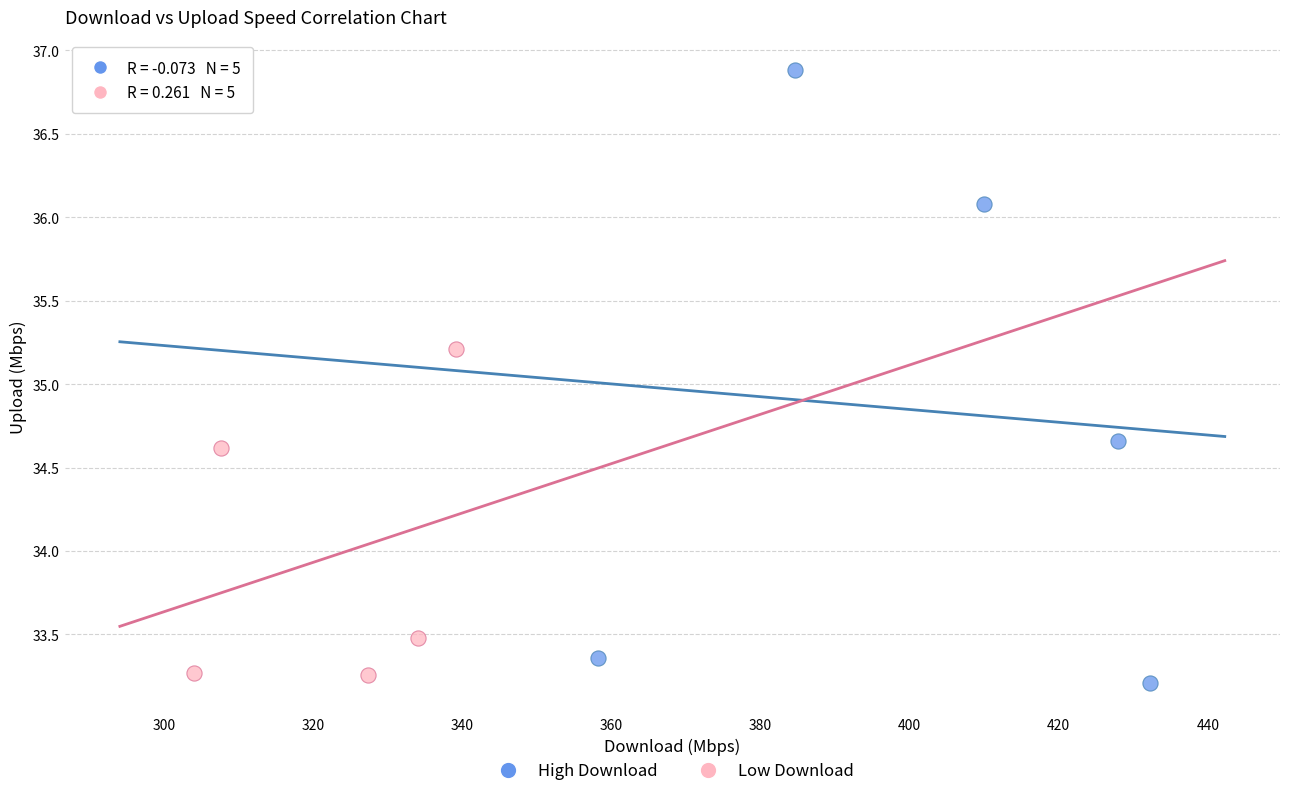

Which series reaches the maximum Y coordinate?

High Download